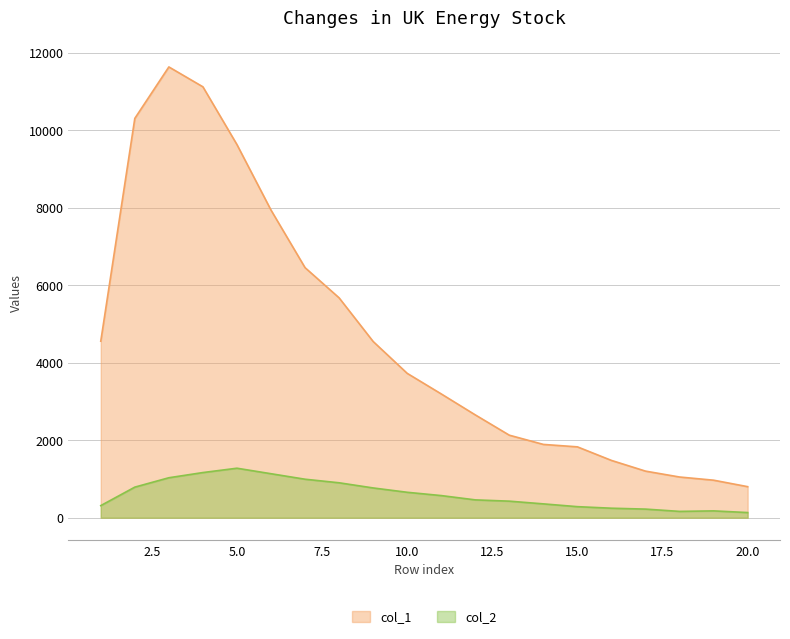

Which has a higher value, 8 or 4?

4